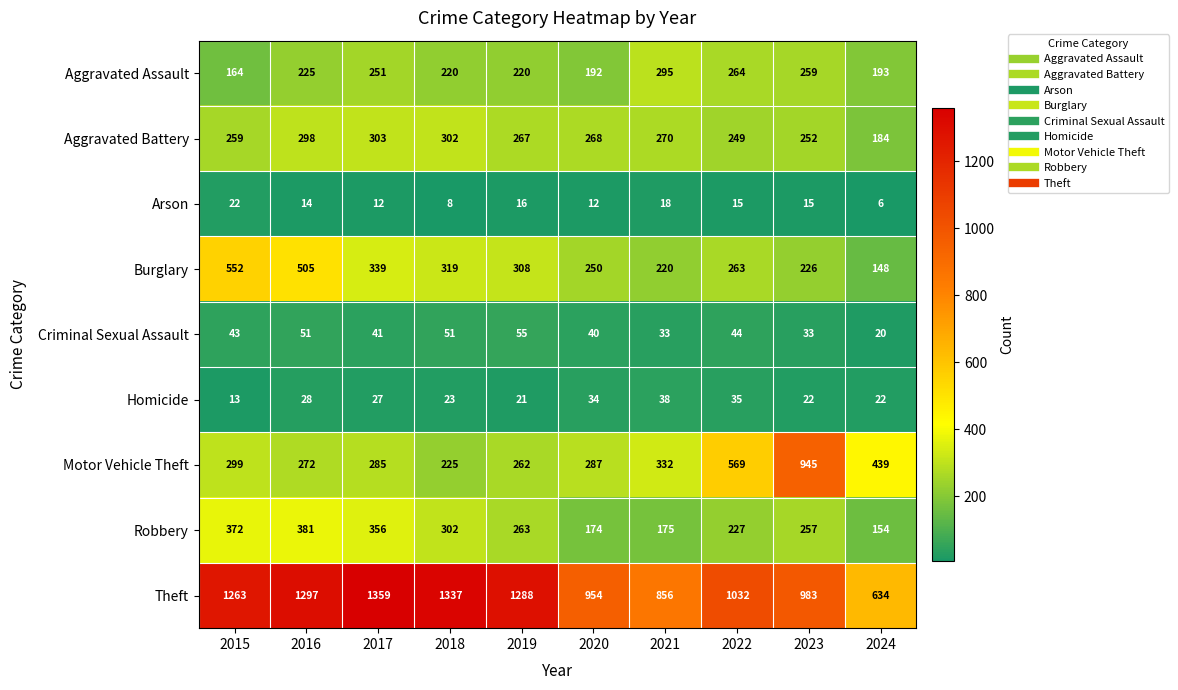

At 2021, list the series in order from largest to smallest.

Theft, Motor Vehicle Theft, Aggravated Assault, Aggravated Battery, Burglary, Robbery, Homicide, Criminal Sexual Assault, Arson